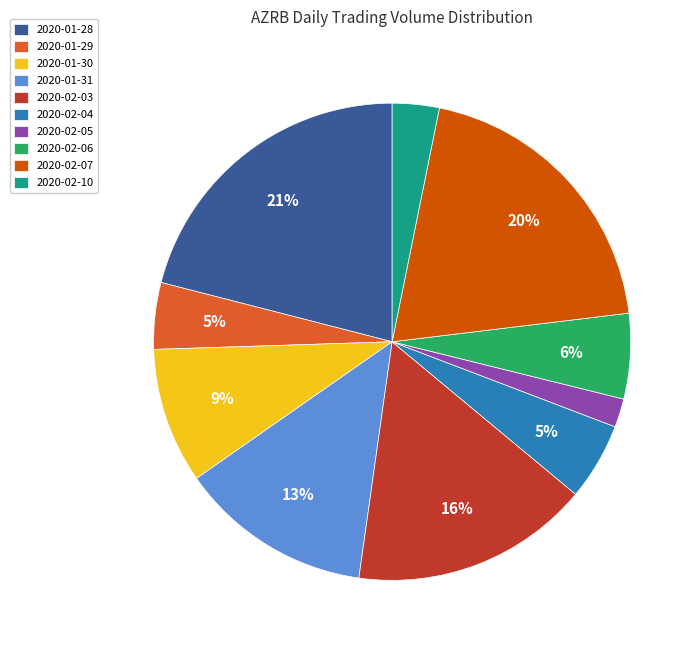

Which has a higher value, 2020-01-28 or 2020-02-05?

2020-01-28